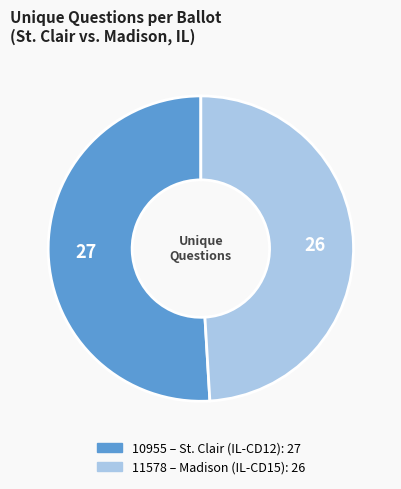

Is there any slice that represents more than half of the pie?

Yes